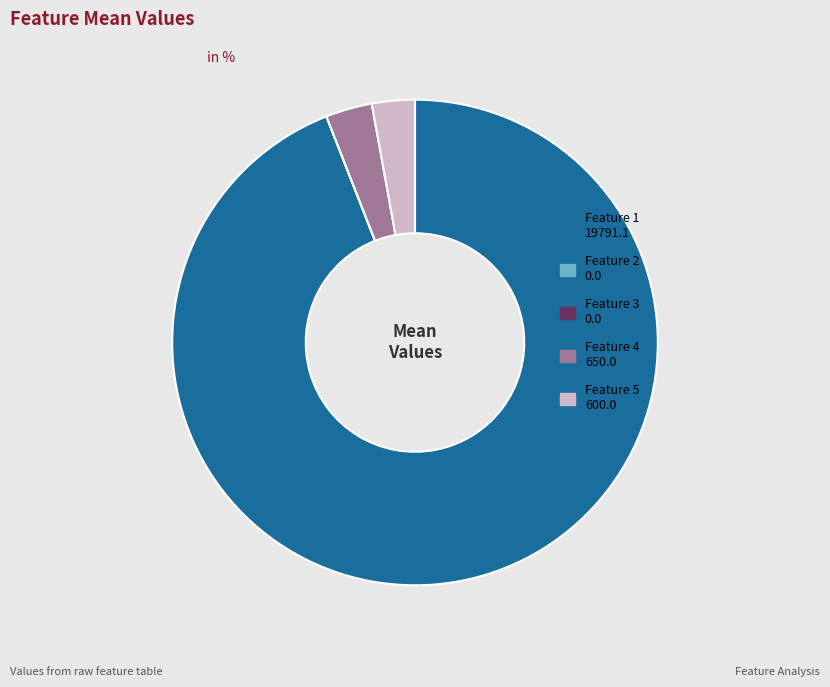

Approximately how many times larger is the value at Feature 1 compared to Feature 5?

33.0